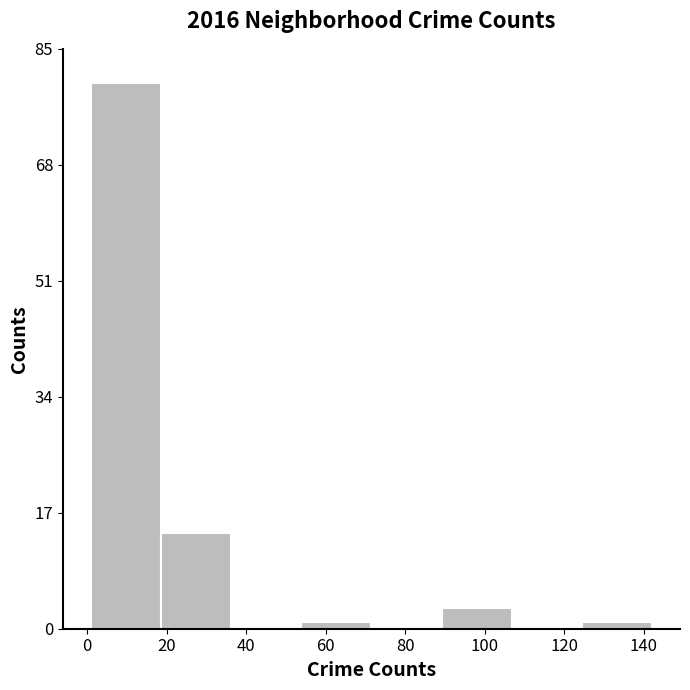

Reading left to right, list every bar in this chart as the range it spans on the x-axis followed by its height. Neither the bar edges nor the heights are printed on the chart, so give them approximately, as read against the axes.

2 to 18: 80
18 to 36: 14
36 to 54: 0
54 to 72: under 2
72 to 90: 0
90 to 106: 4
106 to 124: 0
124 to 142: under 2